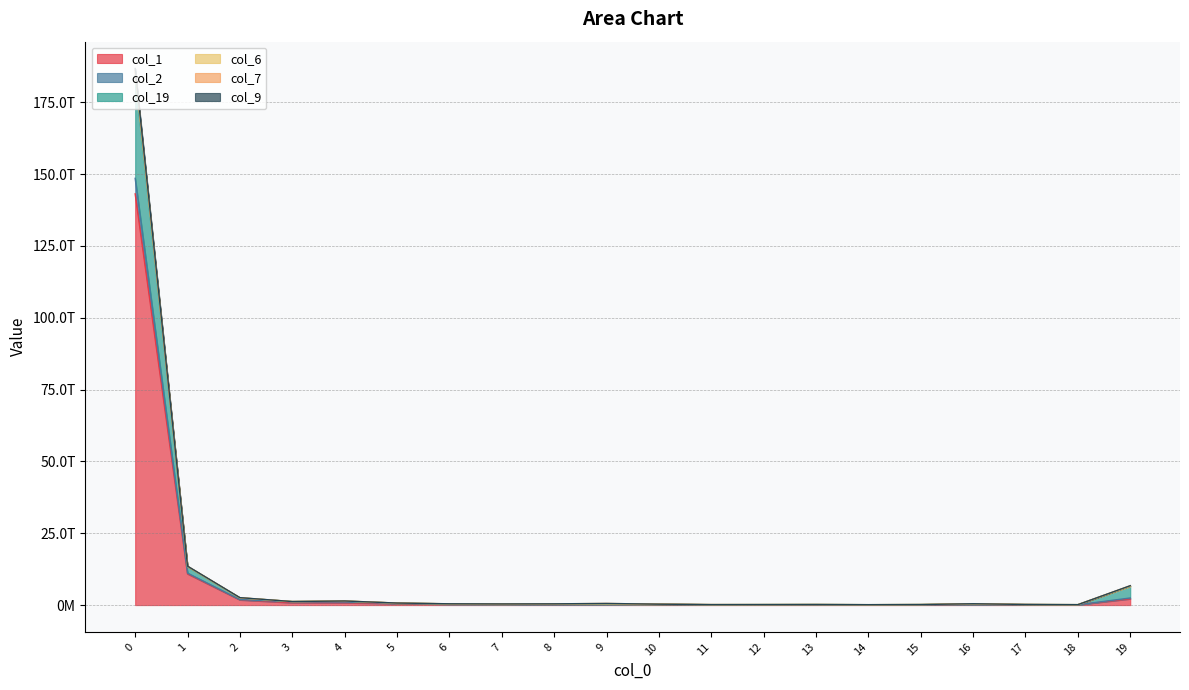

Where is the first local minimum for col_2?

3